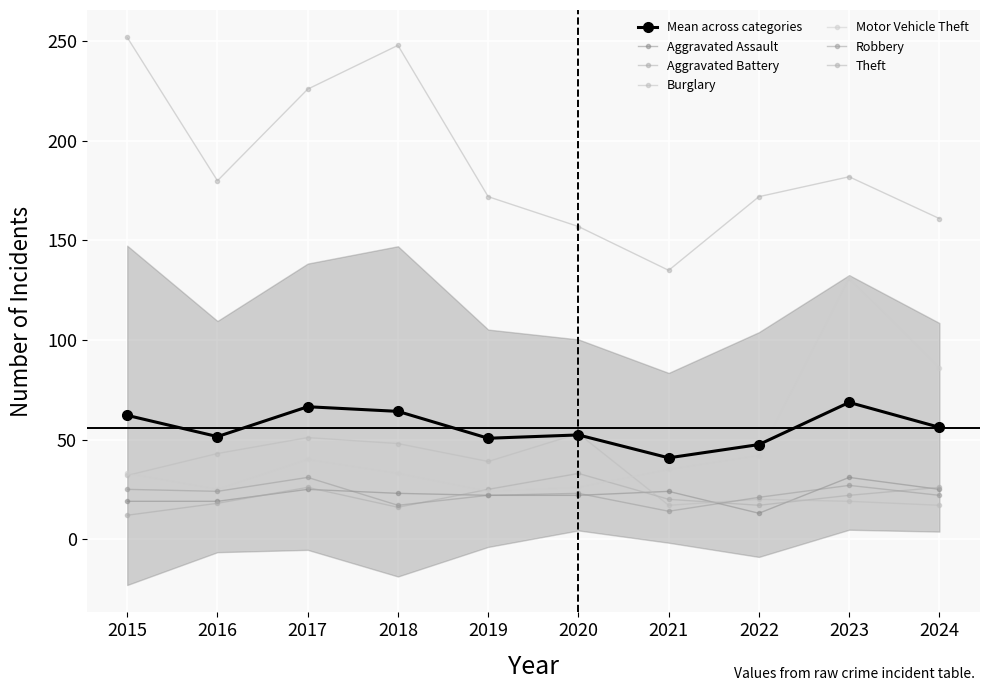

What is the smallest value displayed?

12